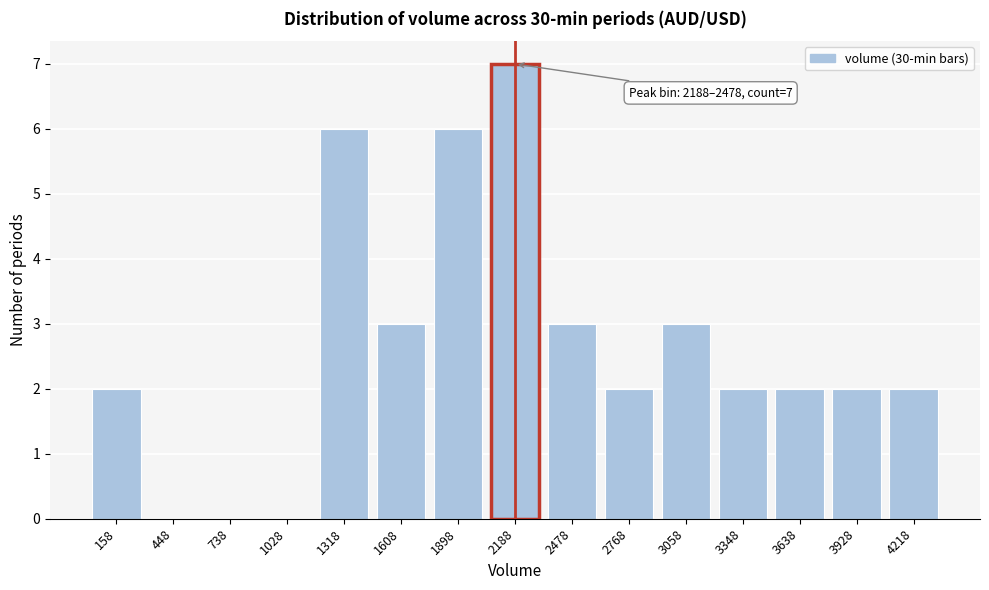

Reading left to right, what are all the values shown in this chart?

158=2	448=0	738=0	1028=0	1318=6	1608=3	1898=6	2188=7	2478=3	2768=2	3058=3	3348=2	3638=2	3928=2	4218=2